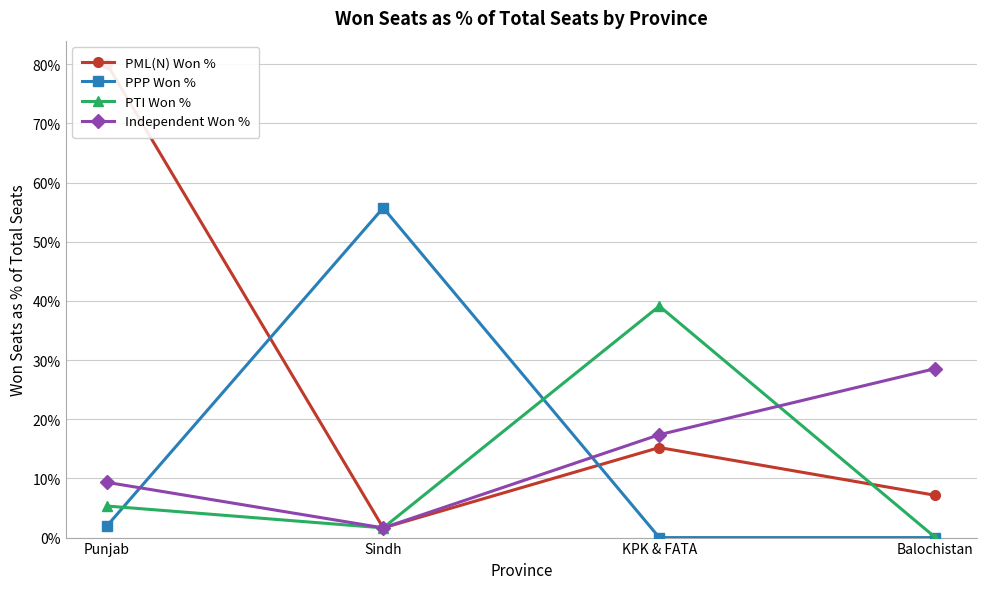

Does the chart display data point markers on the line(s)?

Yes